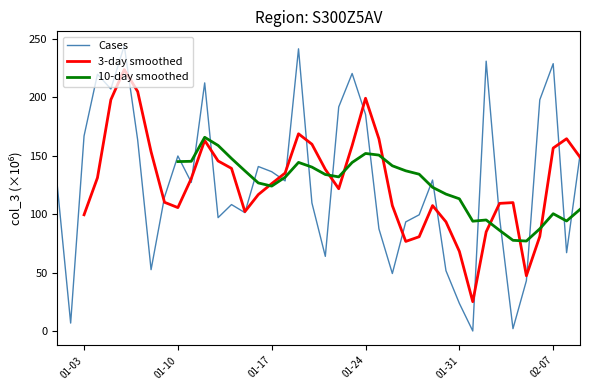

What is the maximum value for Cases?

244.1